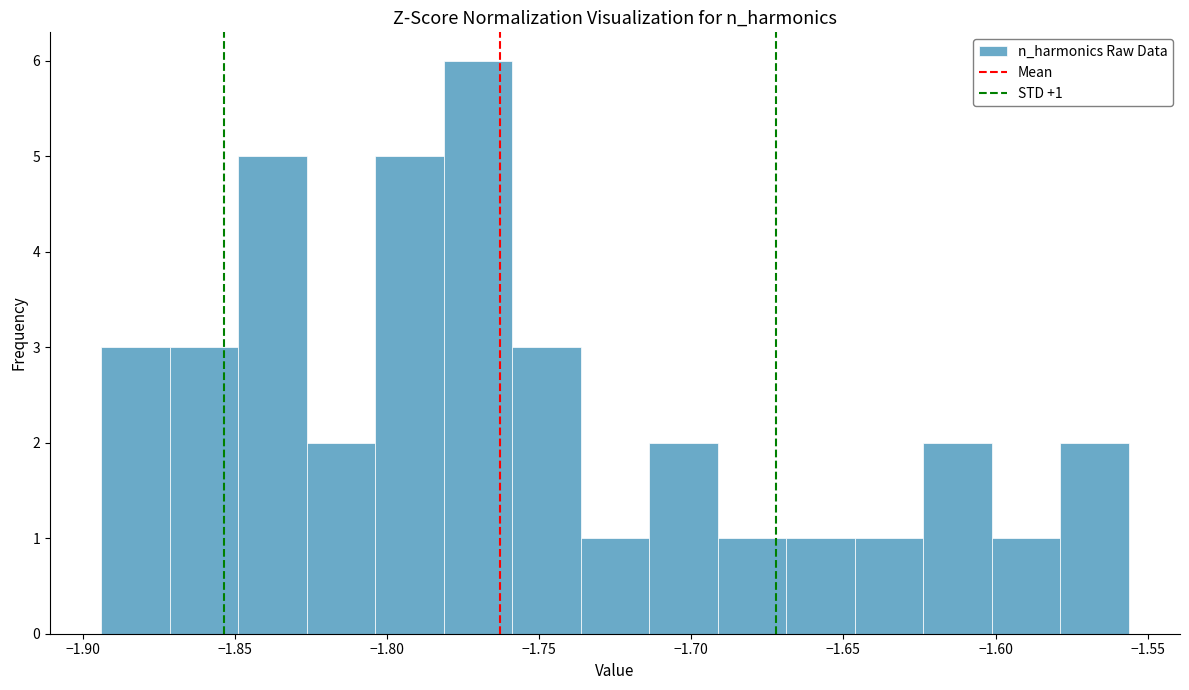

Over which range of the x-axis is the bar tallest?

-1.780 to -1.760